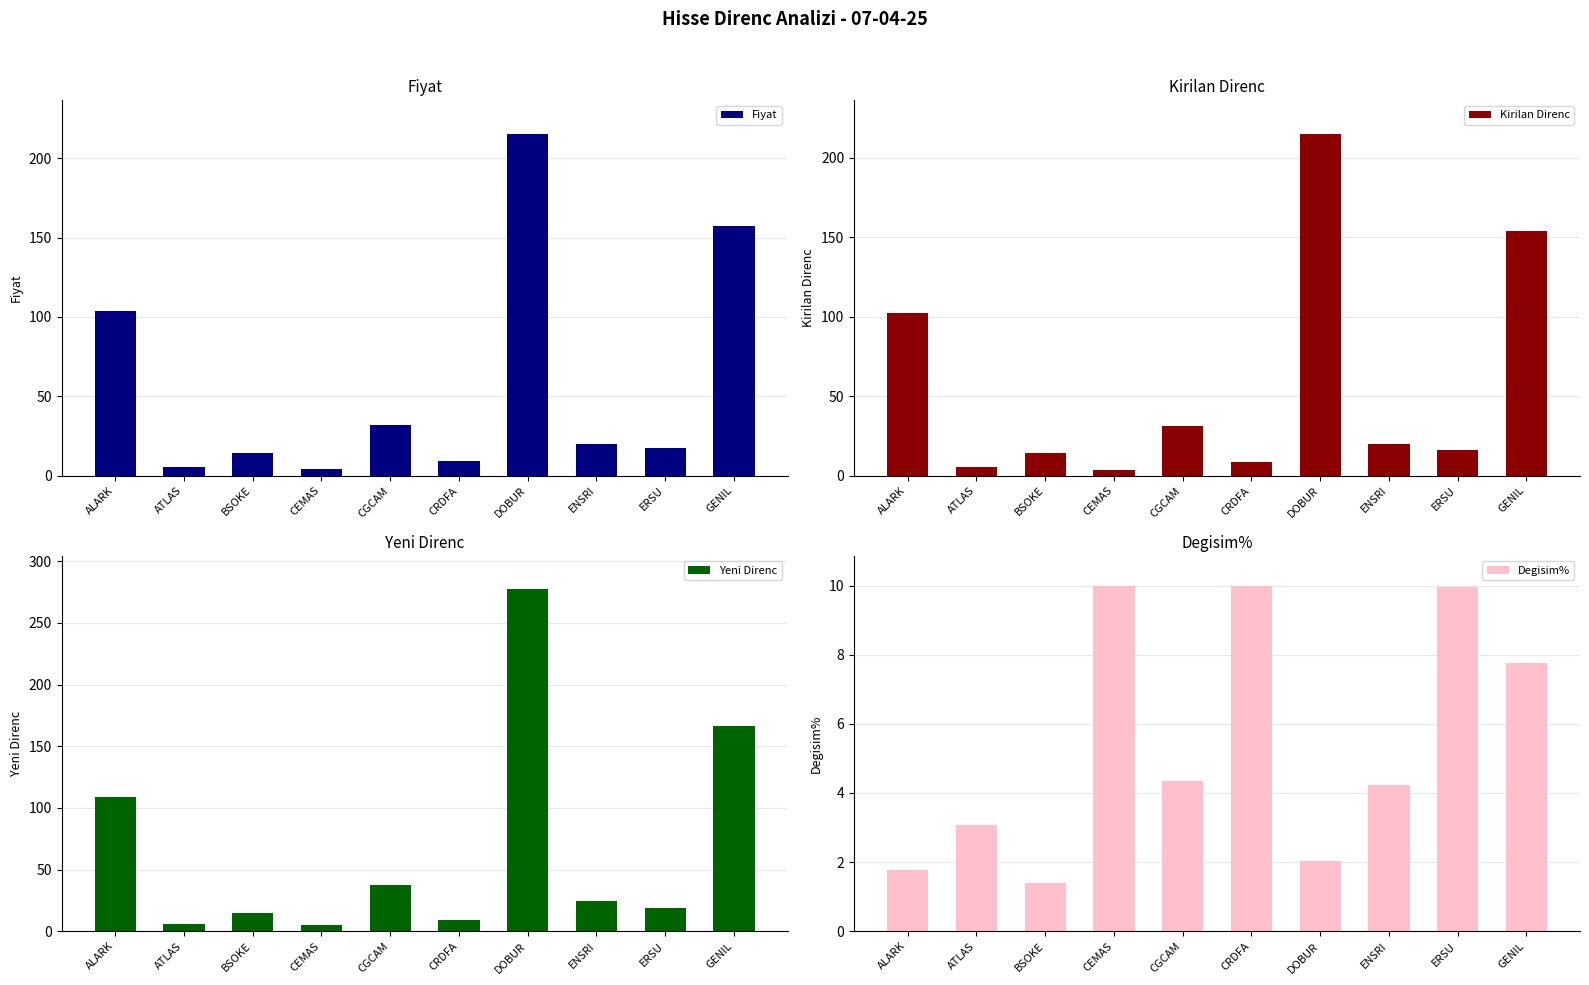

How many bars are there in each group?

4